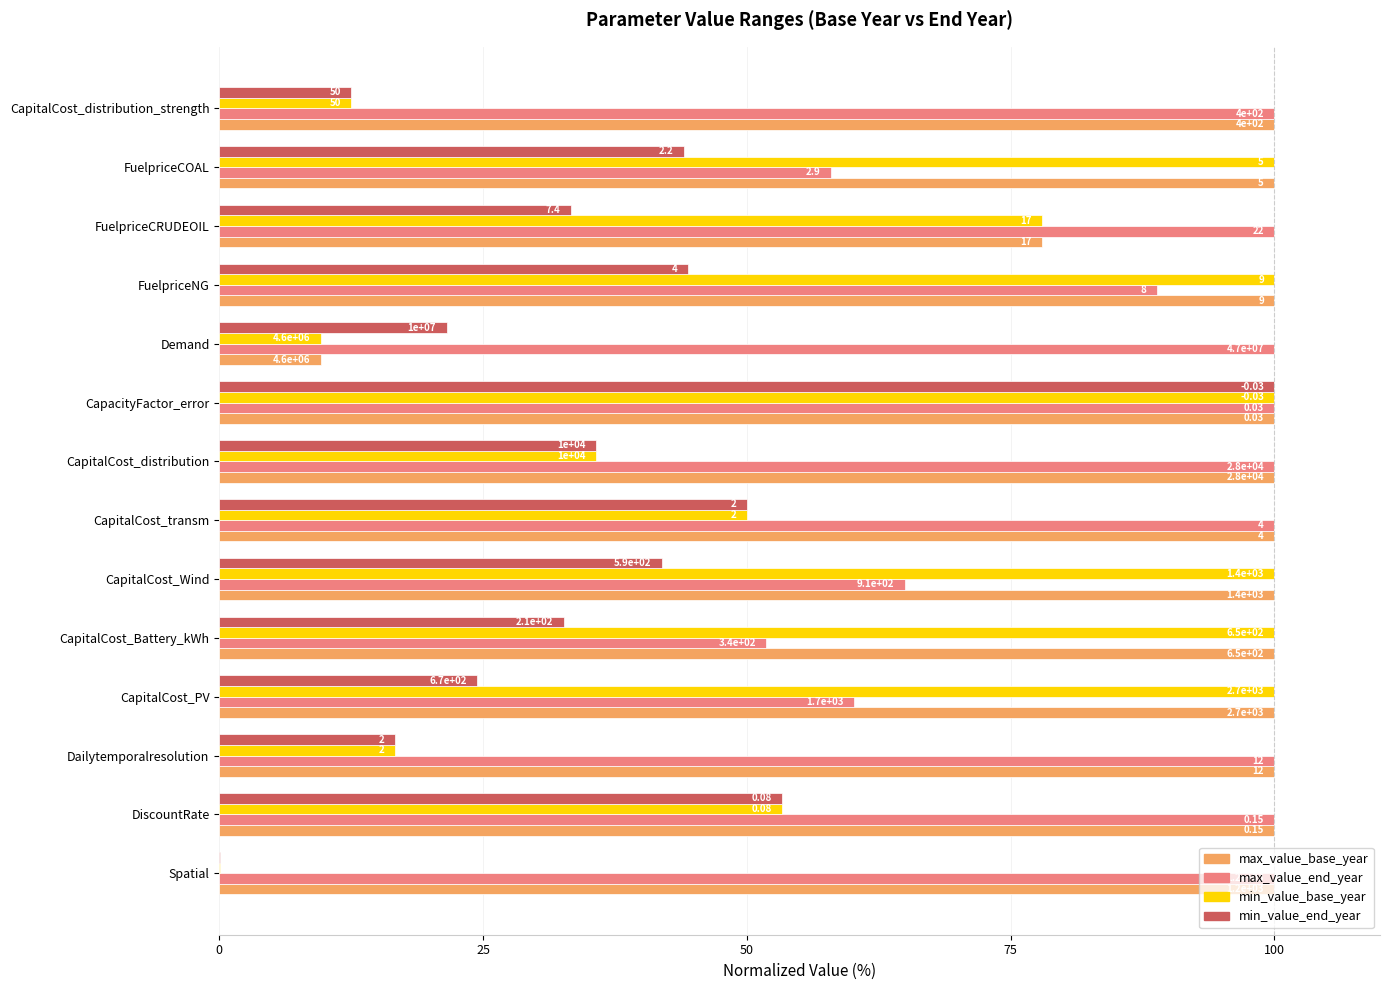

What is the difference between the maximum and second lowest values in the min_value_base_year series?

90.4